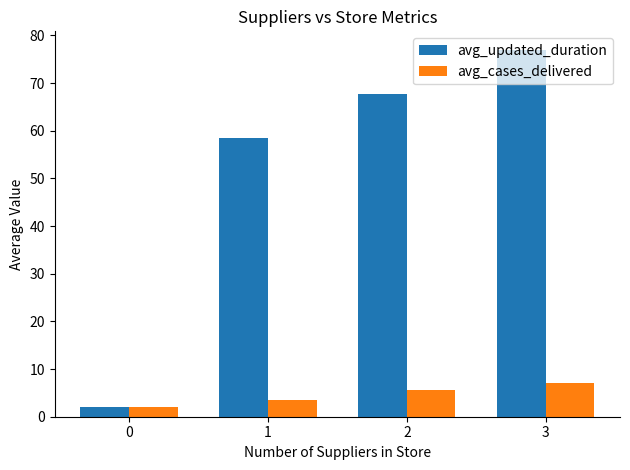

Where does the avg_updated_duration series first go above 67?

2